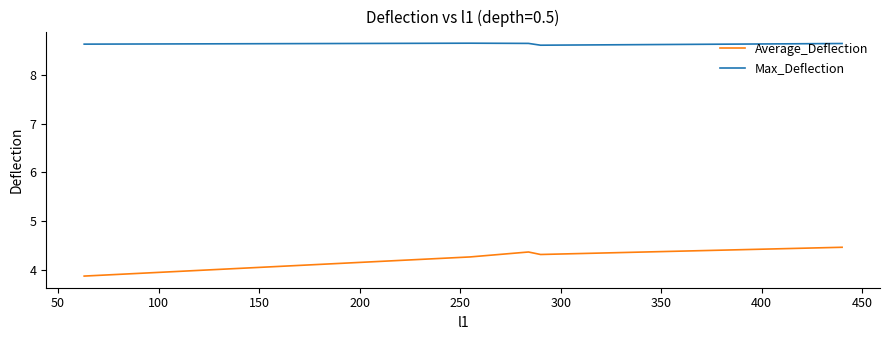

List the series in order of their overall mean, lowest first.

Average_Deflection, Max_Deflection